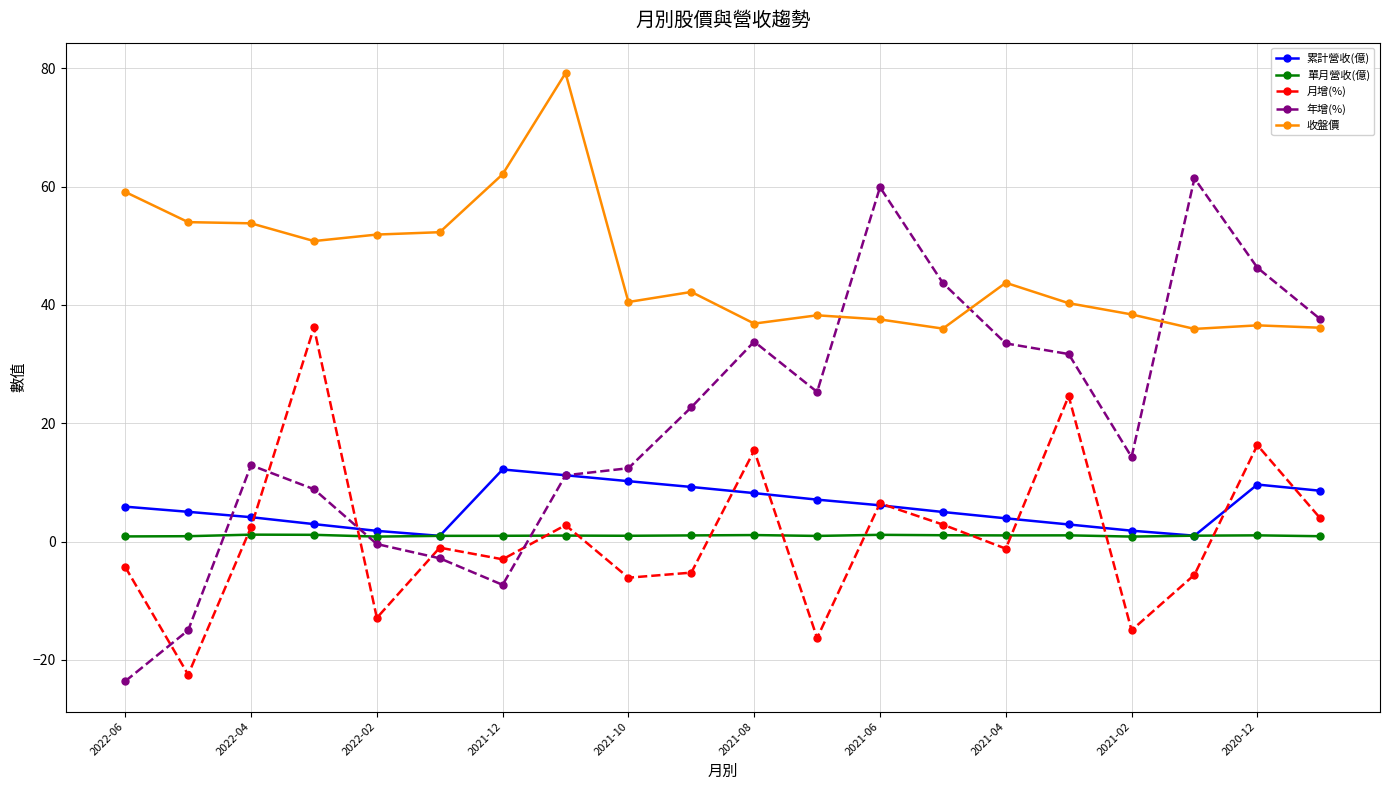

Which series has the widest spread of values?

年增(%)